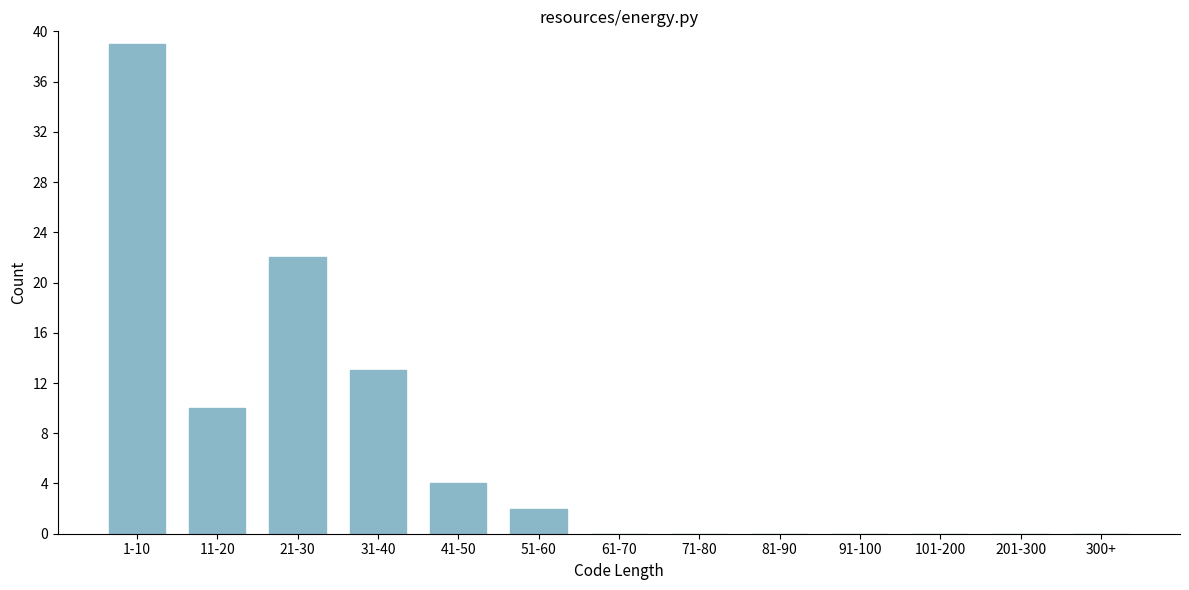

Reading left to right, transcribe all the data shown in this chart.

1-10=39	11-20=10	21-30=22	31-40=13	41-50=4	51-60=2	61-70=0	71-80=0	81-90=0	91-100=0	101-200=0	201-300=0	300+=0